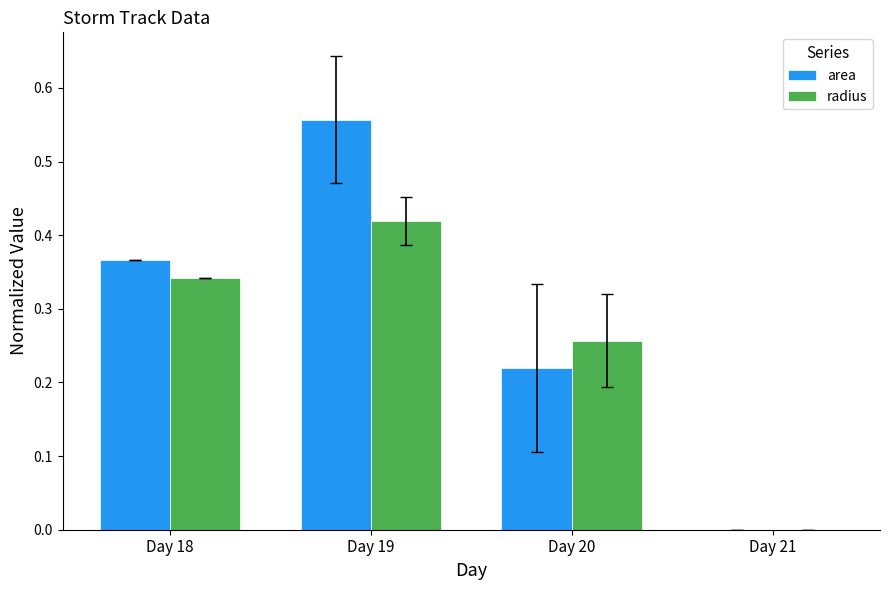

How many groups of bars are there?

4